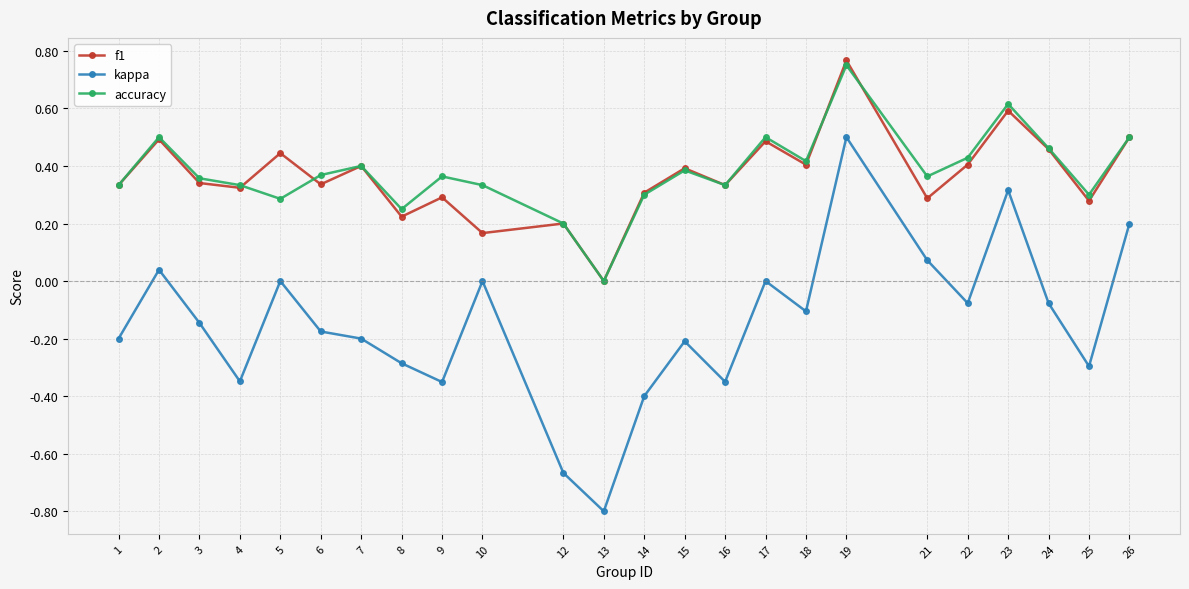

Is the value of kappa at 4 greater than the value of f1 at 19?

No